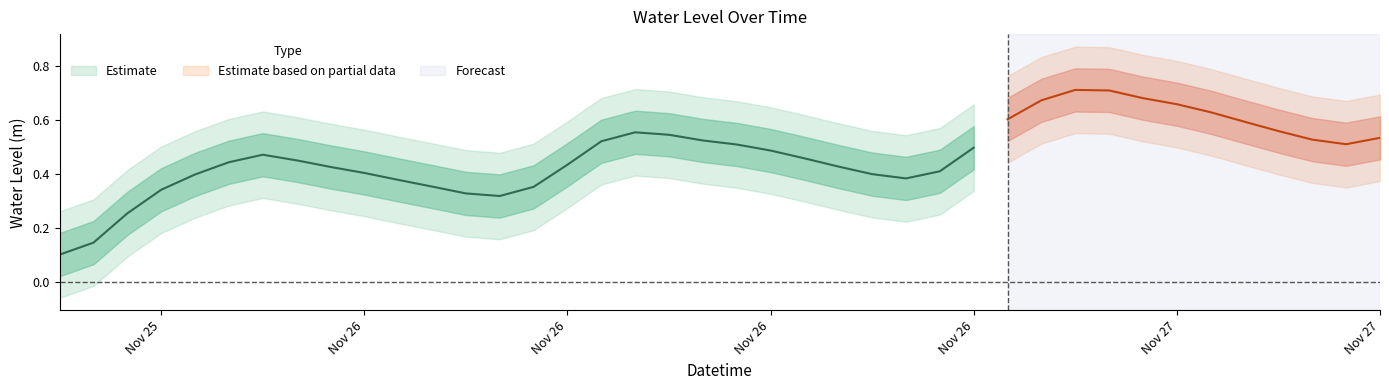

Count the number of categories in the chart.

40